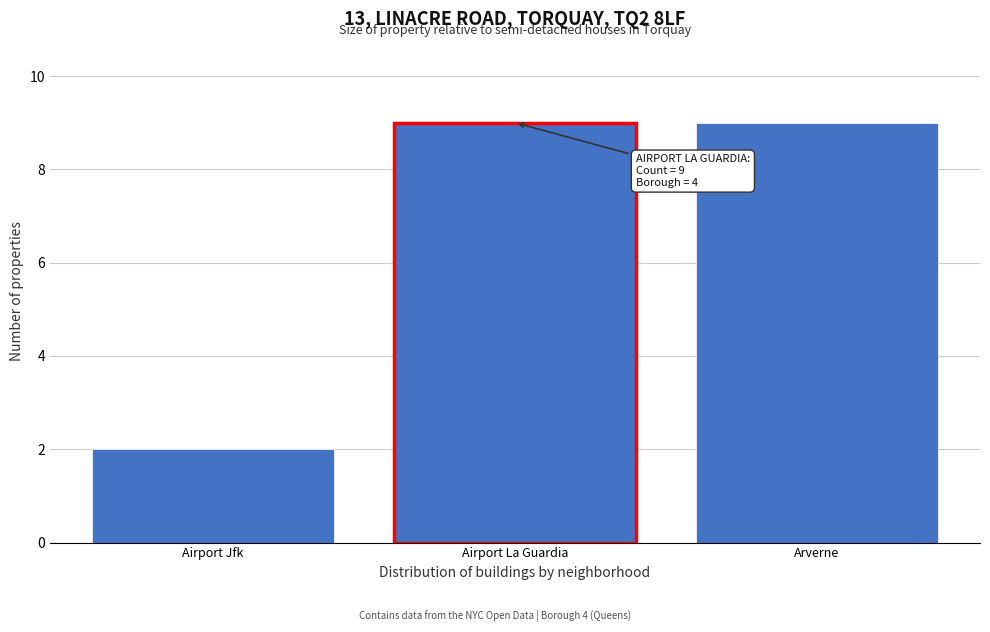

Reading left to right, extract all data points from this chart.

2	9	9